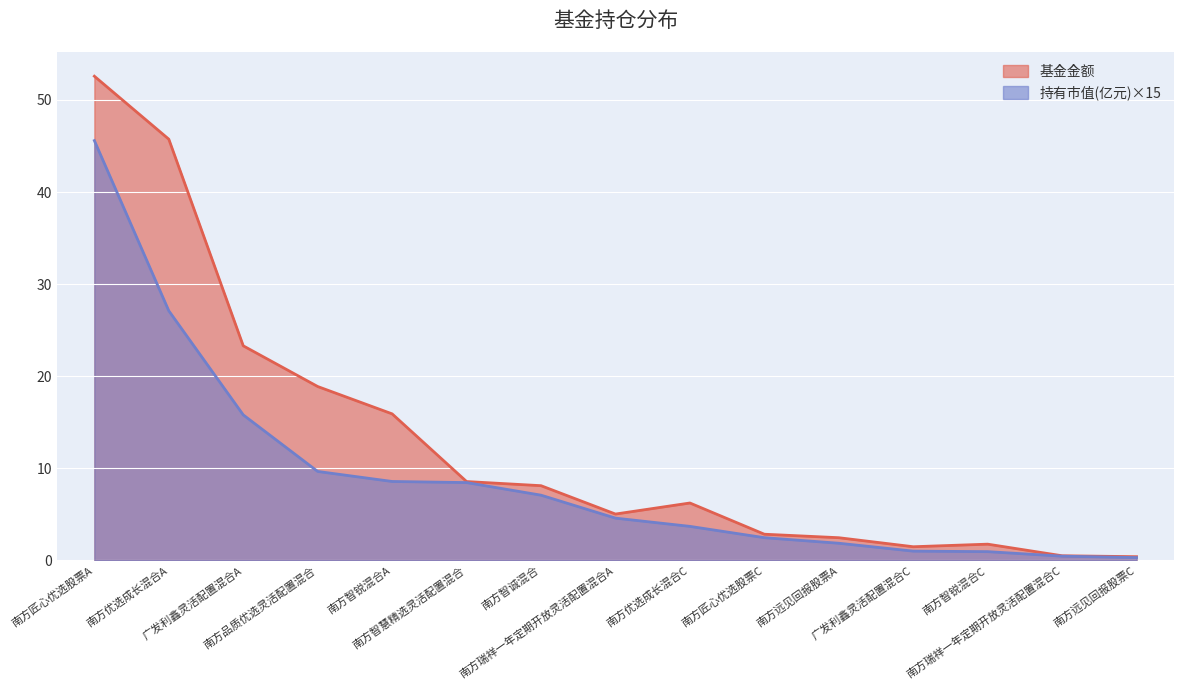

True or false: 持有市值(亿元) has a value of 1.2 at 南方优选成长混合C.

False